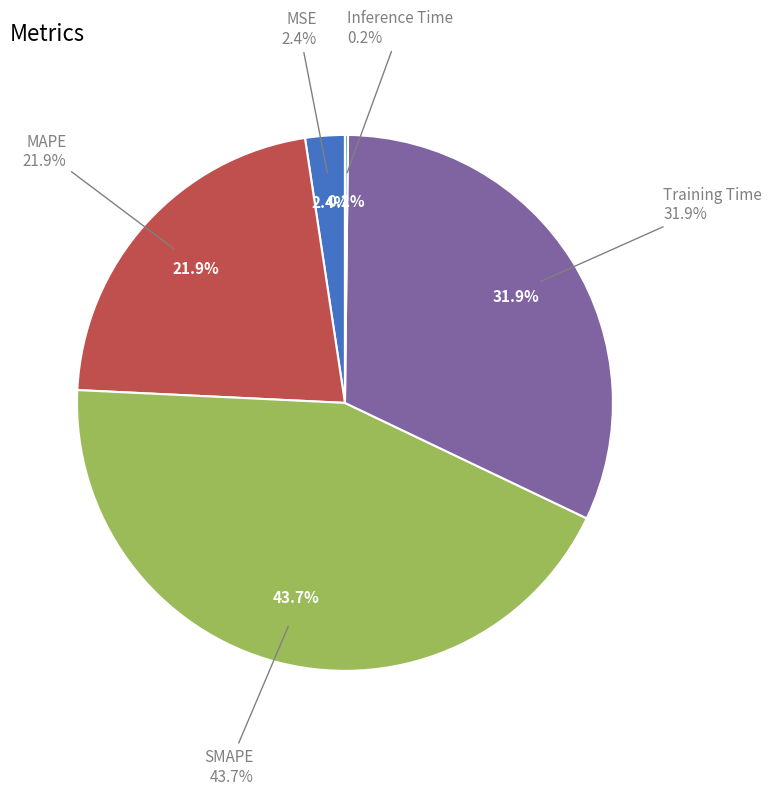

How many slices are in this pie chart?

5